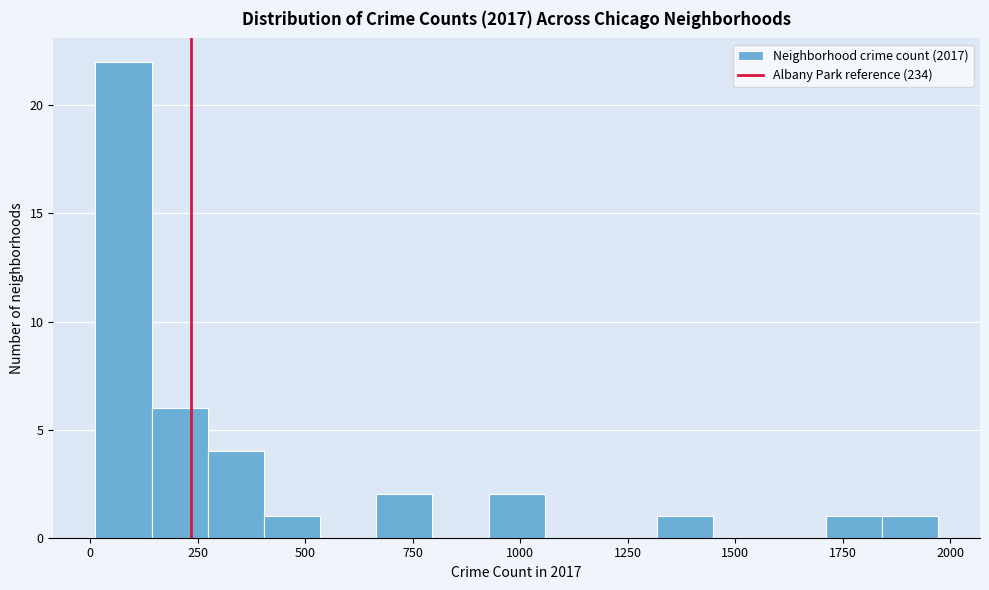

Around what value on the x-axis is the tallest bar? Give the approximate position of its centre, as read against the axis.

100